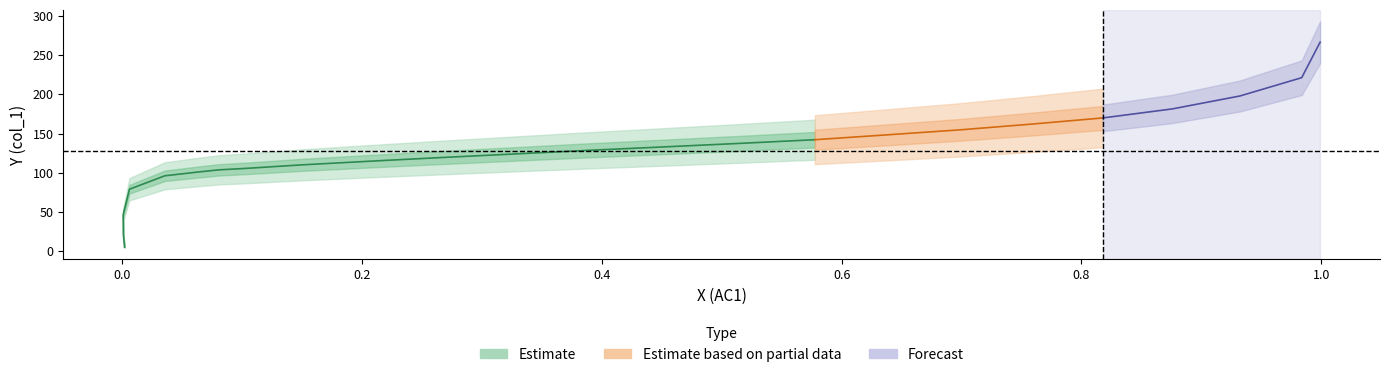

Reading right to left, list all the values displayed in this chart.

x: 23=1.0	22=1.0	21=0.9	20=0.9	19=0.8	18=0.8	17=0.7	16=0.6	15=0.6	14=0.5	13=0.5	12=0.4	11=0.3	10=0.3	9=0.2	8=0.1	7=0.1	6=0.1	5=0.1	4=0.0	3=0.0	2=0.0	1=0.0	0=0.0
y: 23=266.8	22=221.4	21=198.0	20=181.5	19=169.9	18=162.3	17=154.7	16=148.4	15=142.2	14=137.5	13=132.9	12=128.5	11=123.9	10=119.3	9=114.6	8=110.0	7=105.3	6=103.7	5=101.0	4=96.1	3=79.0	2=46.1	1=21.1	0=4.9